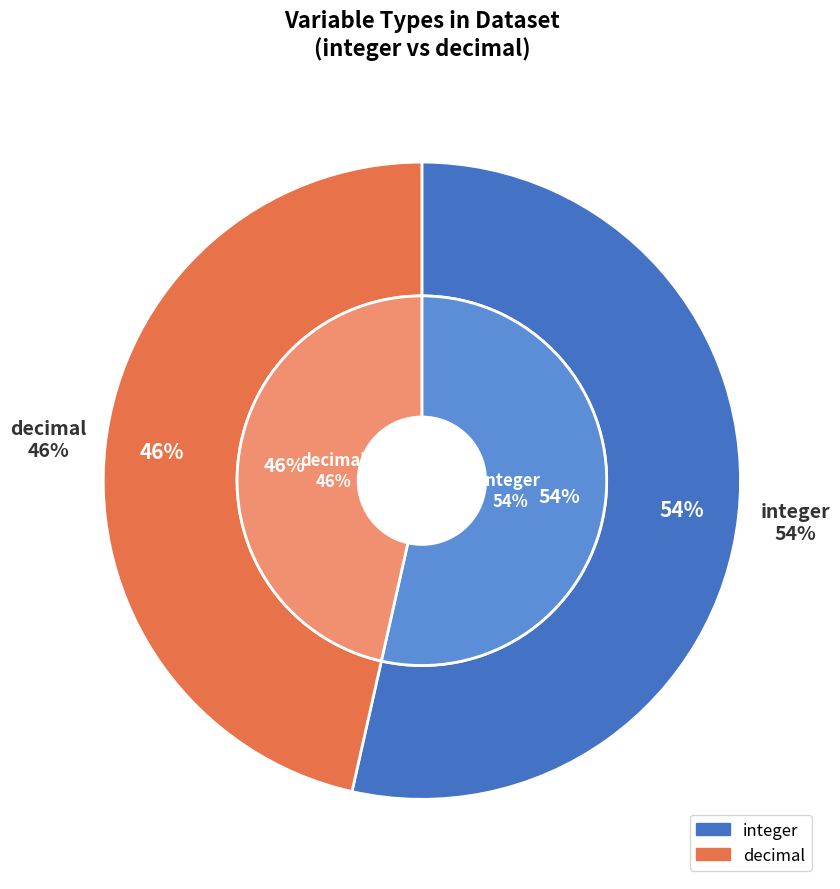

Is it true that integer is 68% of the pie?

False